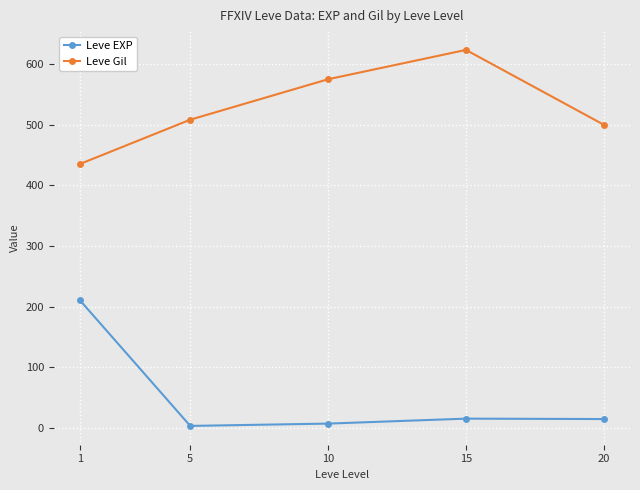

How many data points in Leve Gil are above 508?

3